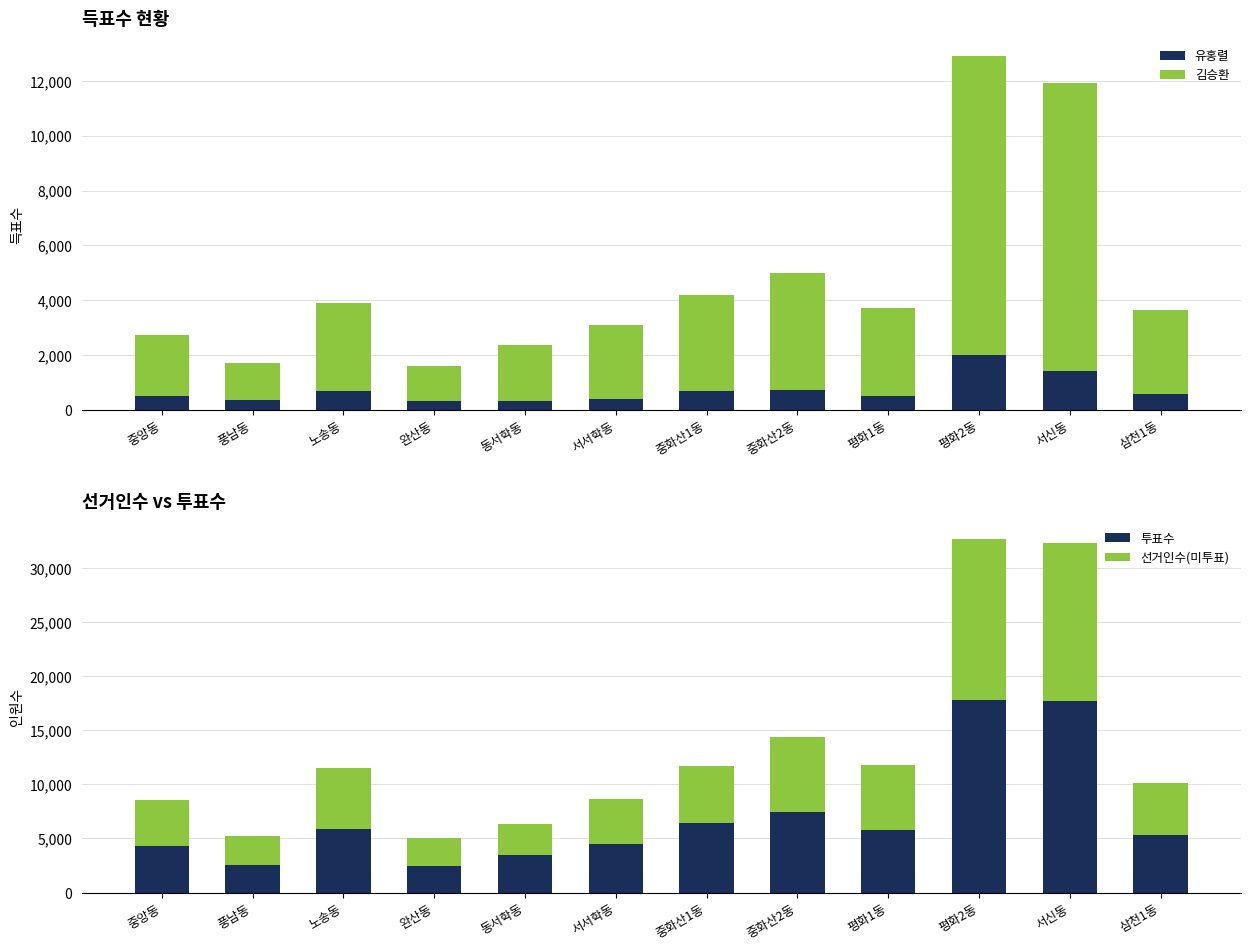

At which label does 김승환 reach its minimum?

완산동